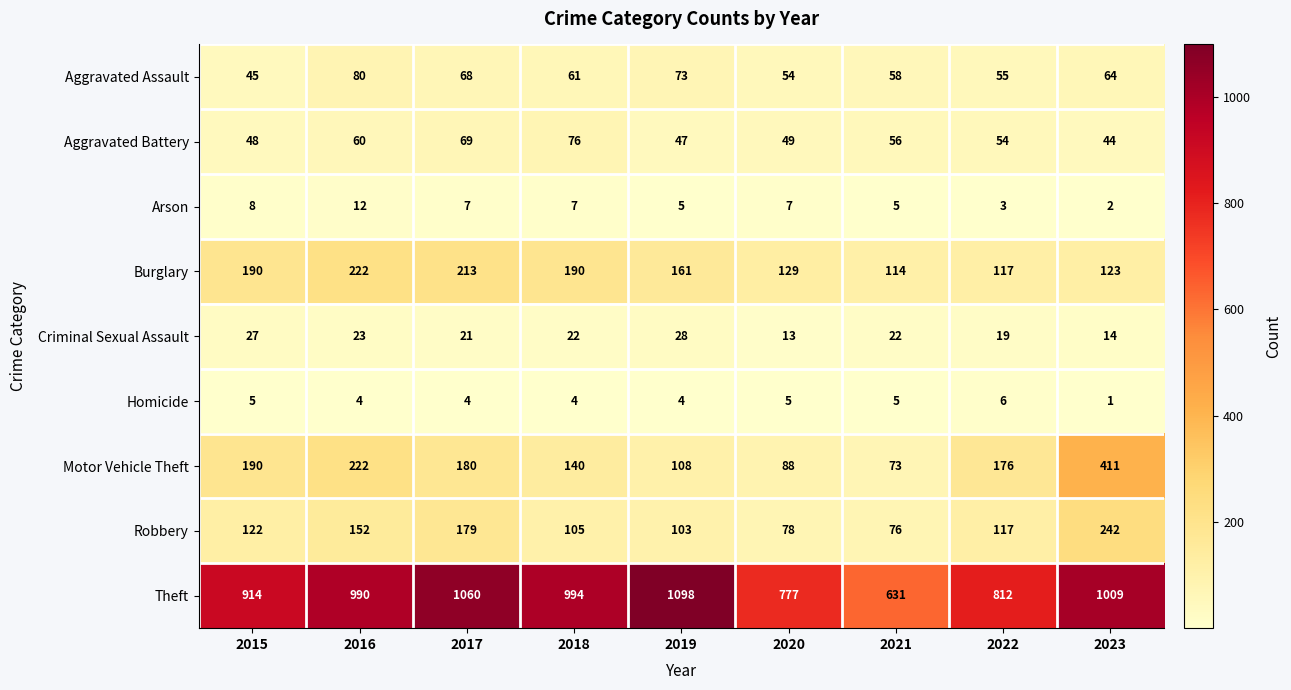

What is the sum of the Burglary values at 2015 and 2016?

412